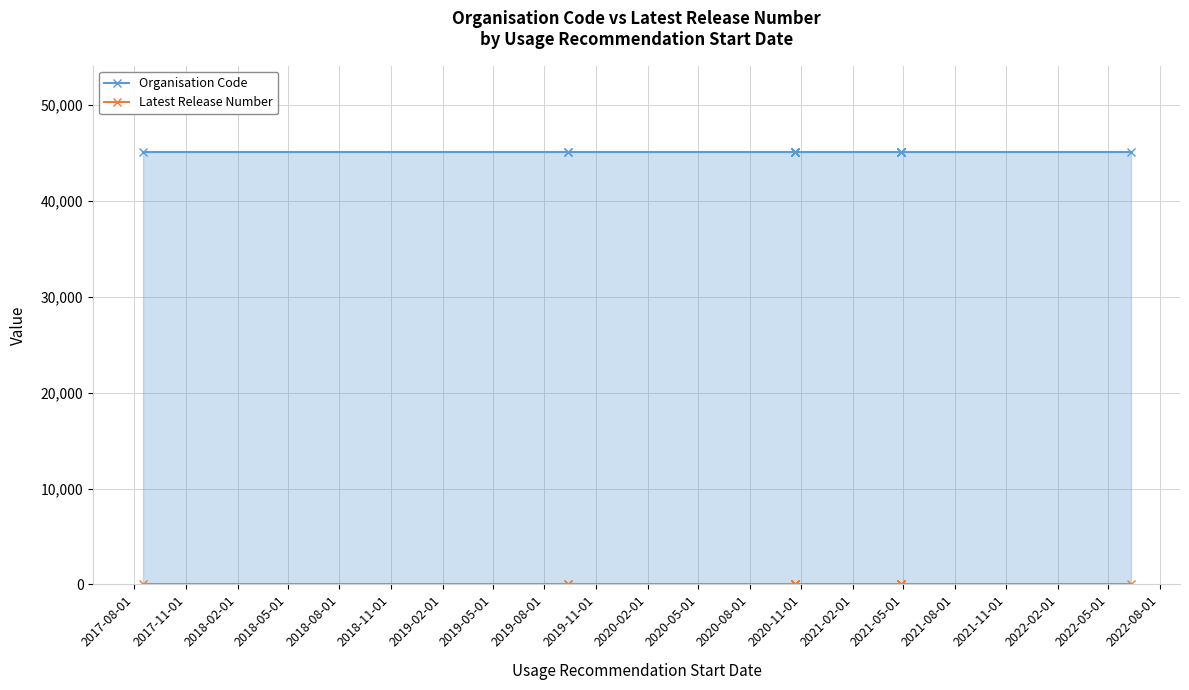

The Latest Release Number series shows 1 at 2018-08-01. True or false?

True